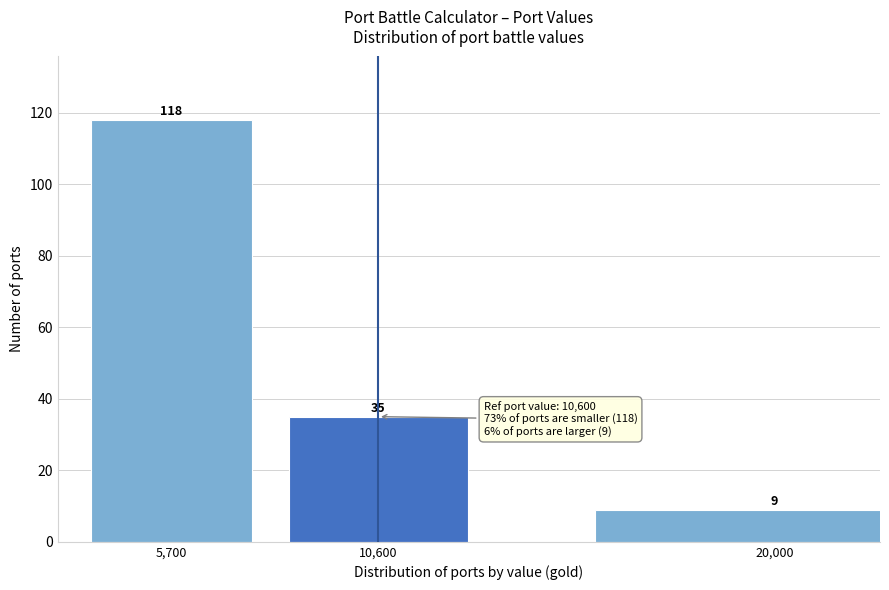

Reading right to left, transcribe all the data shown in this chart.

9	35	118